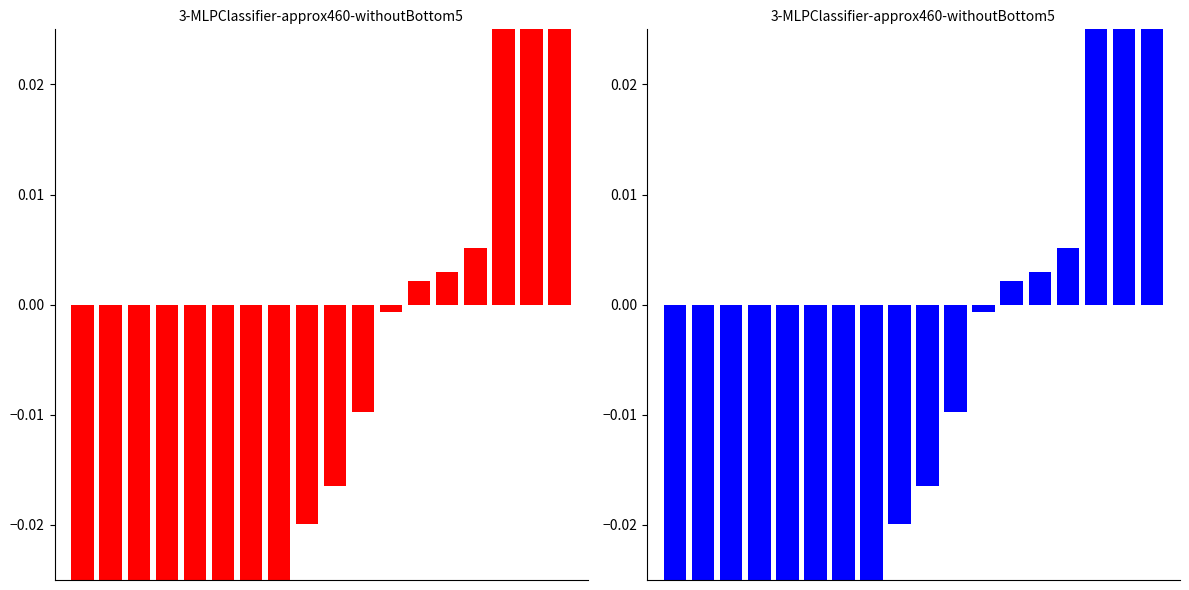

At which category is the sum across all series the highest?

17